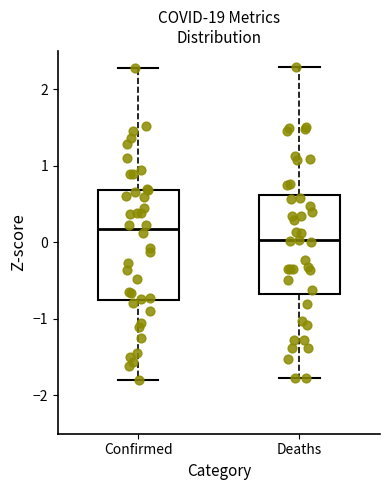

Where is the upper edge of the box for Deaths on the y-axis? The values are not printed on the chart, so give them approximately, as read against the axis.

0.6